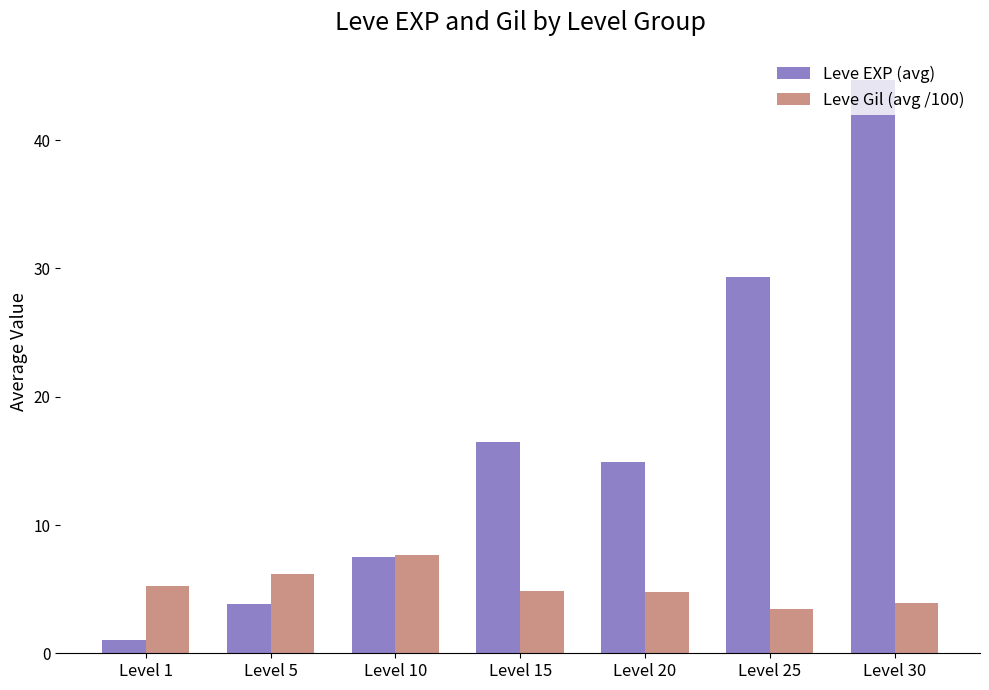

How many values in the Leve EXP (avg) series are below 14?

3